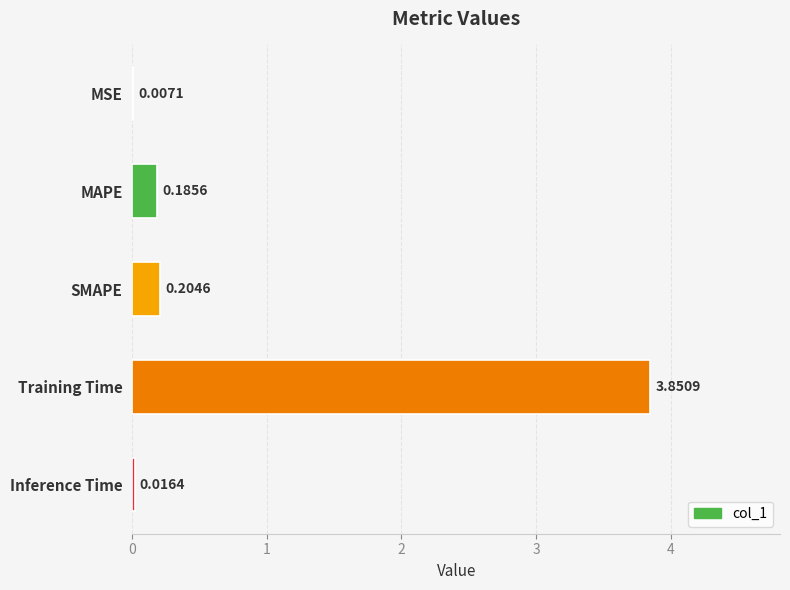

What is the change in value from MSE to SMAPE?

+0.2